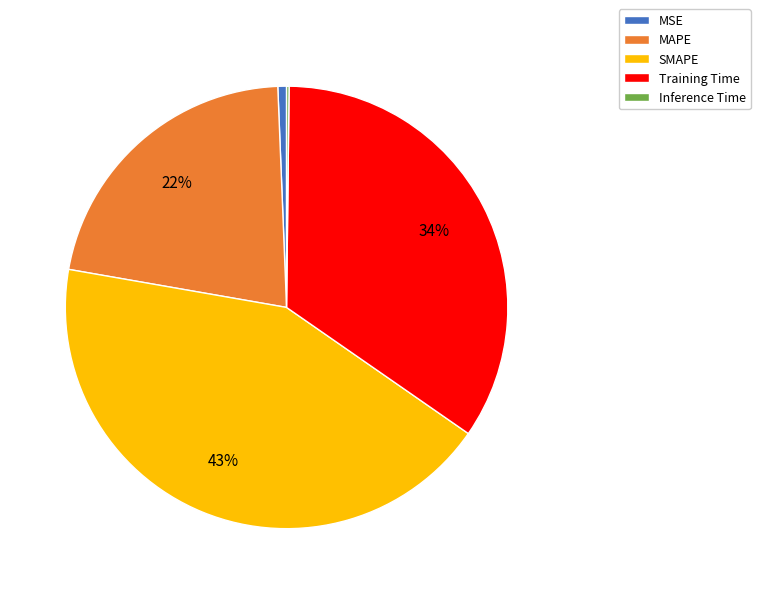

The MSE slice represents 1% of the pie. True or false?

True